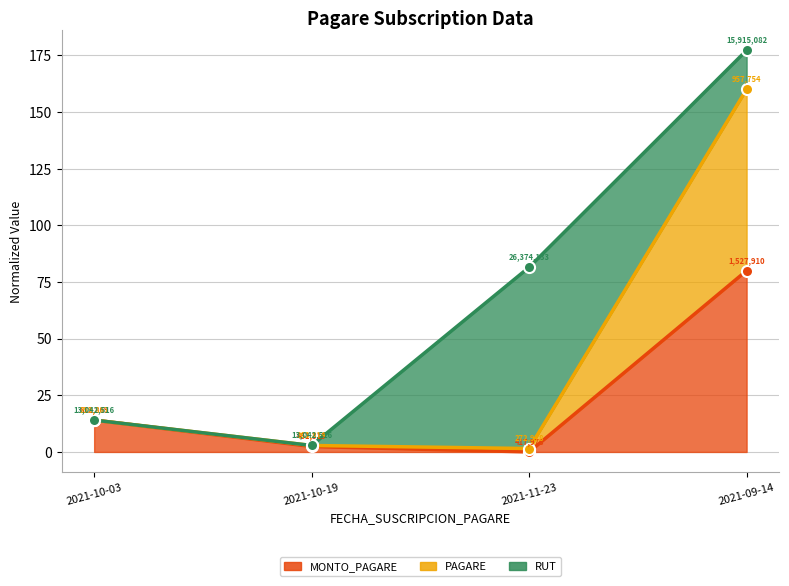

The PAGARE series shows 2.2 at 2021-11-23. True or false?

False